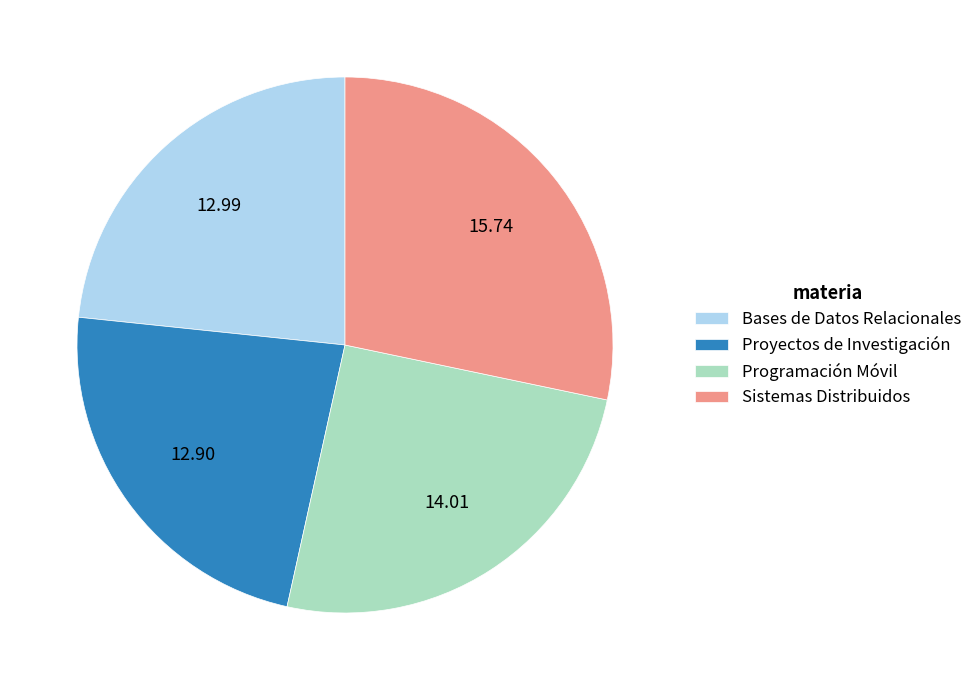

Is it true that Programación Móvil is 1% of the pie?

False